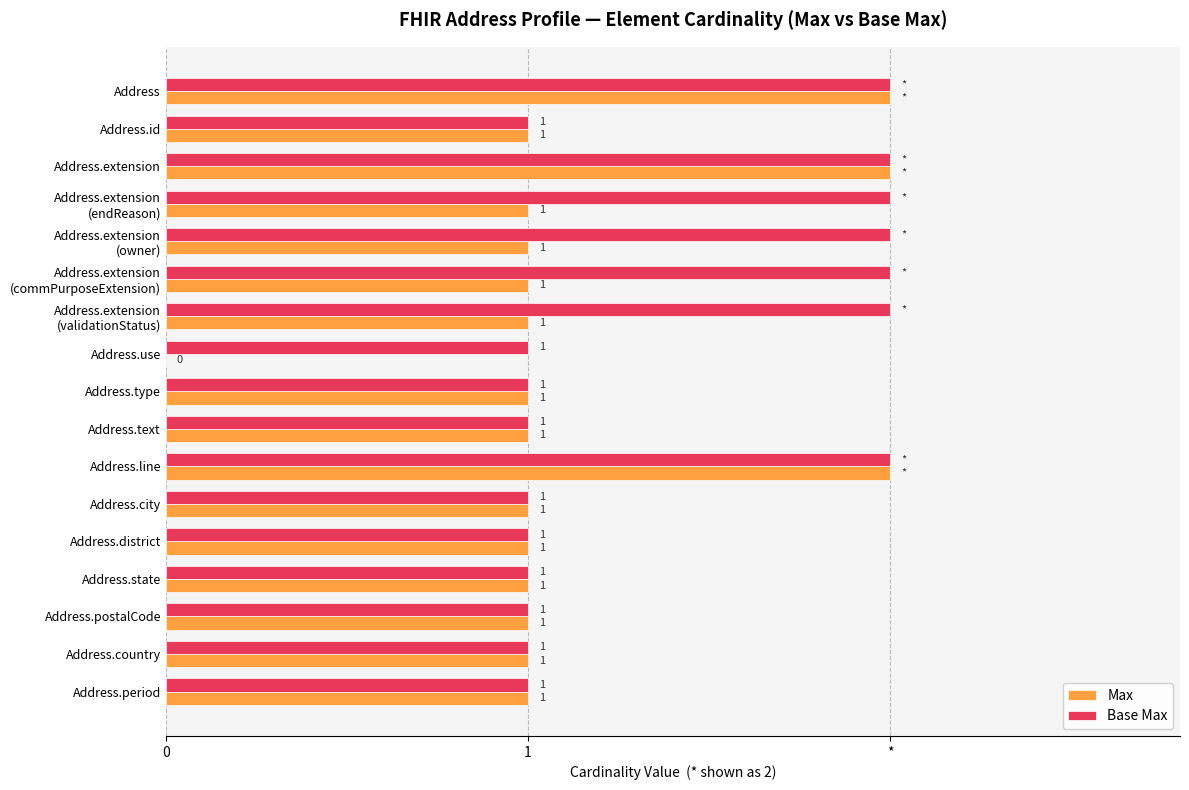

What are all the series names shown in the legend?

Max, Base Max